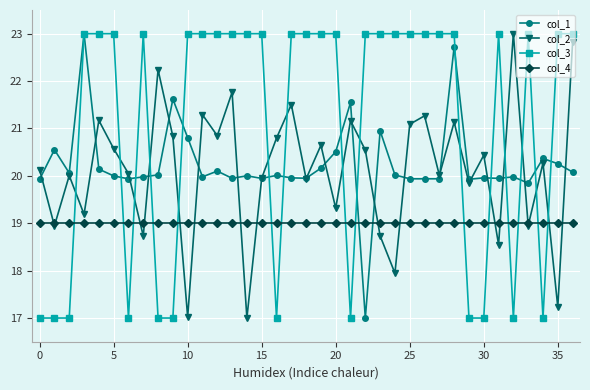

True or false: col_2 has more than 0 points higher than both neighbors.

True